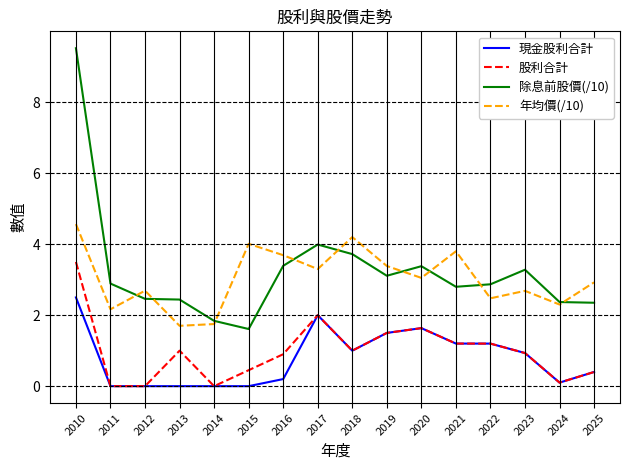

True or false: 除息前股價(/10) and 股利合計 cross at least once.

False